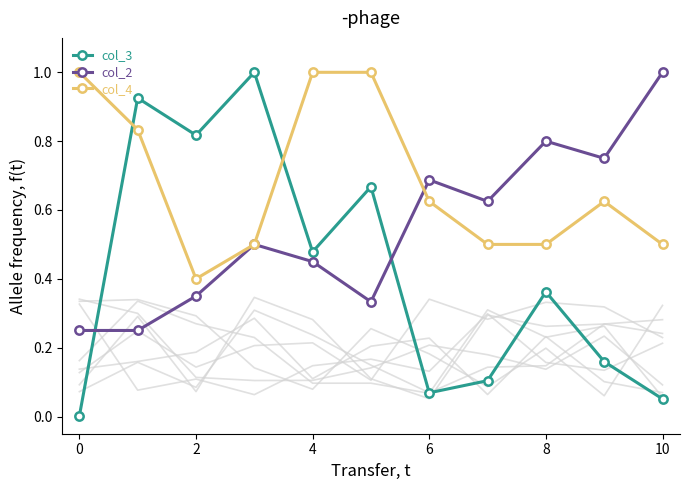

Reading left to right, extract all data points from this chart.

col_3: 0.0	0.9	0.8	1.0	0.5	0.7	0.1	0.1	0.4	0.2	0.1
col_2: 0.2	0.2	0.3	0.5	0.5	0.3	0.7	0.6	0.8	0.8	1.0
col_4: 1.0	0.8	0.4	0.5	1.0	1.0	0.6	0.5	0.5	0.6	0.5